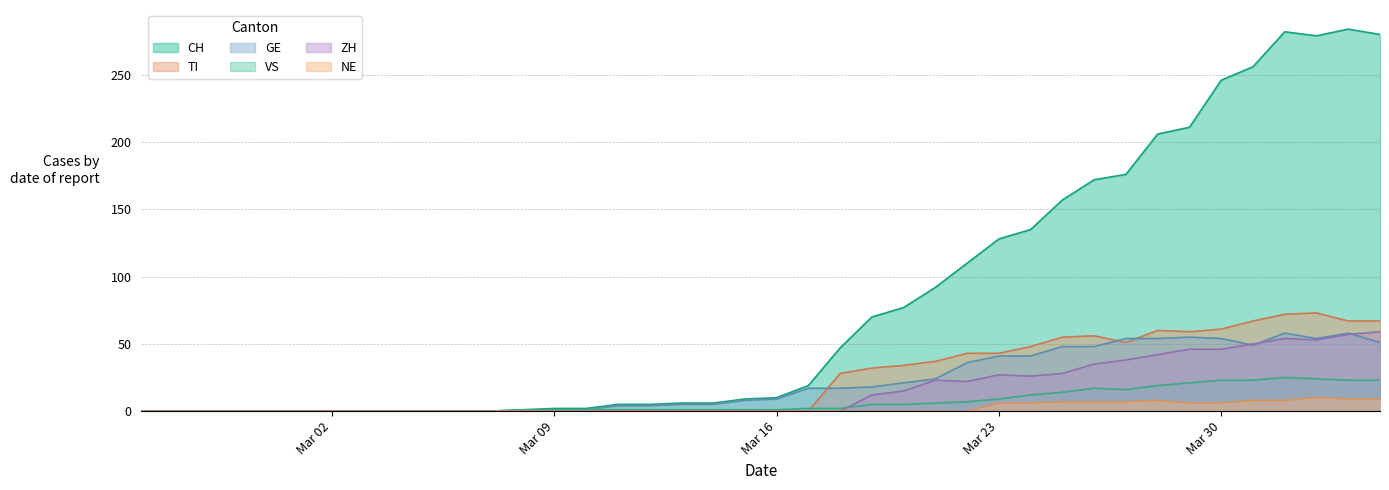

Does the chart have visible grid lines?

Yes